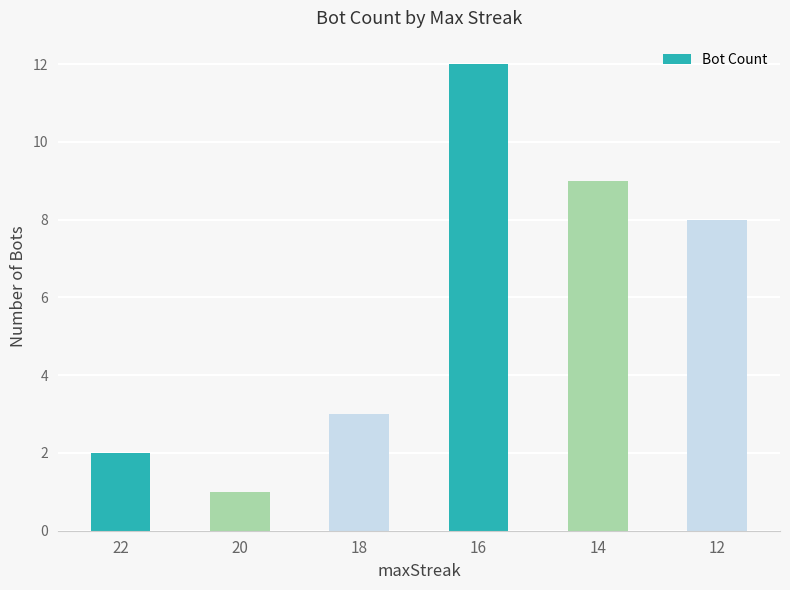

How many series are shown in this chart?

1